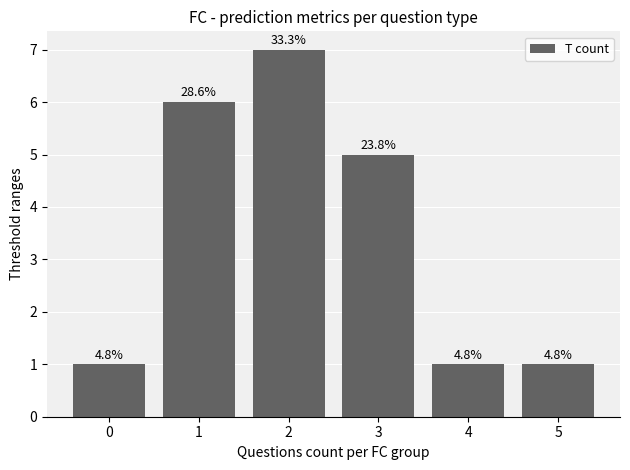

What is the difference between the values at 1 and 5?

5